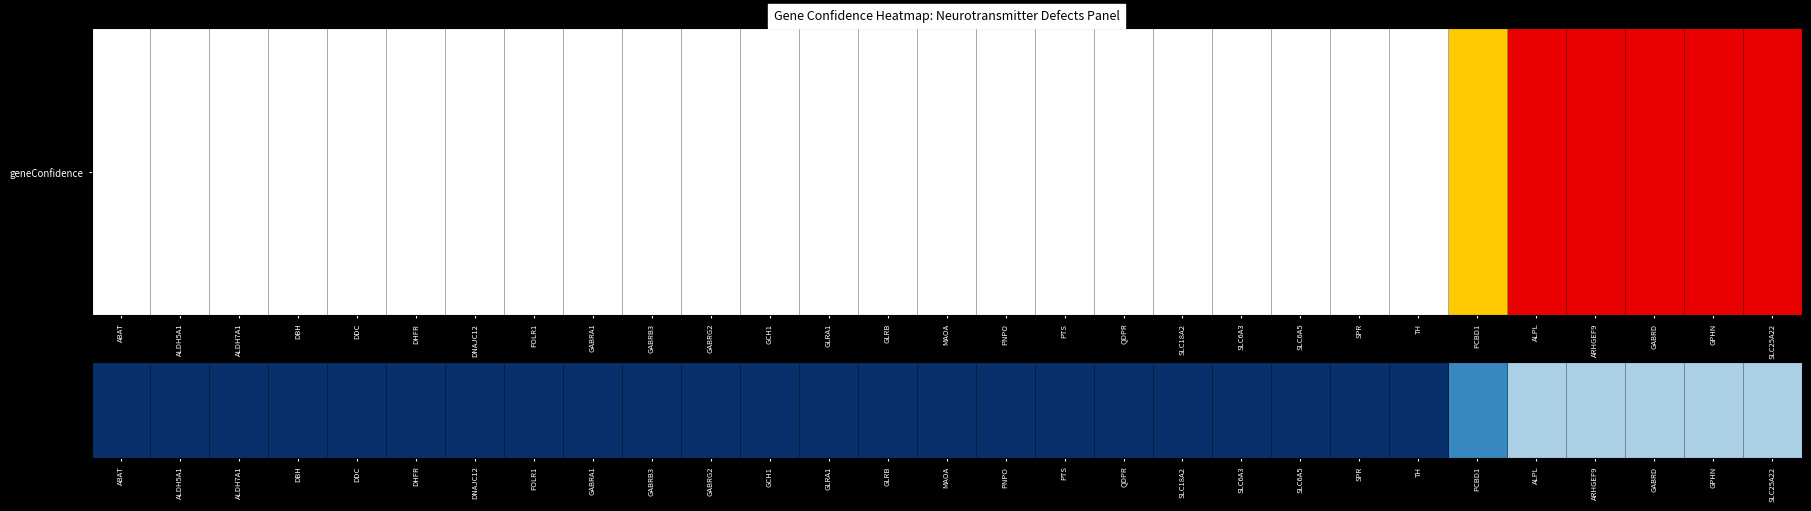

Reading left to right, what are all the values shown in this chart?

ABAT=3	ALDH5A1=3	ALDH7A1=3	DBH=3	DDC=3	DHFR=3	DNAJC12=3	FOLR1=3	GABRA1=3	GABRB3=3	GABRG2=3	GCH1=3	GLRA1=3	GLRB=3	MAOA=3	PNPO=3	PTS=3	QDPR=3	SLC18A2=3	SLC6A3=3	SLC6A5=3	SPR=3	TH=3	PCBD1=2	ALPL=1	ARHGEF9=1	GABRD=1	GPHN=1	SLC25A22=1